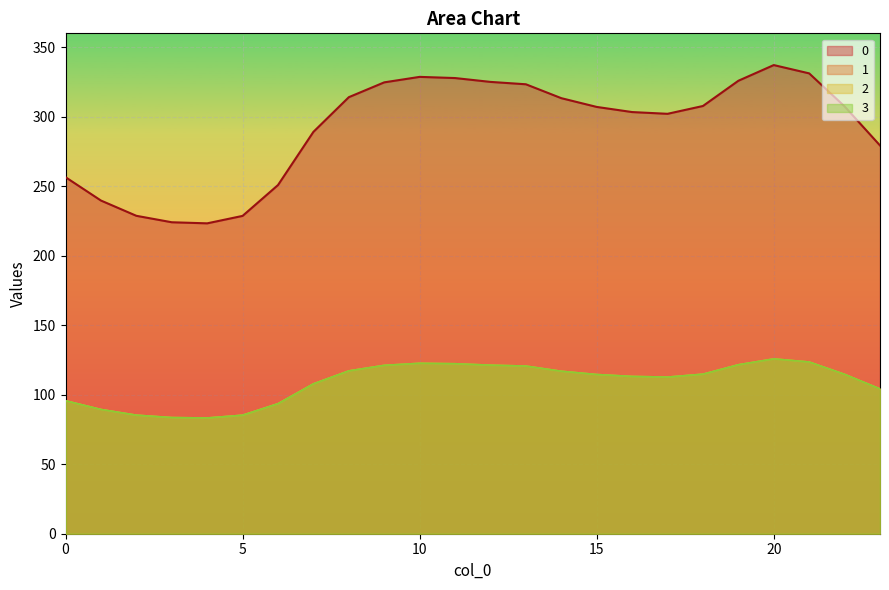

In 2, how many points are lower than both neighbors (excluding endpoints)?

2